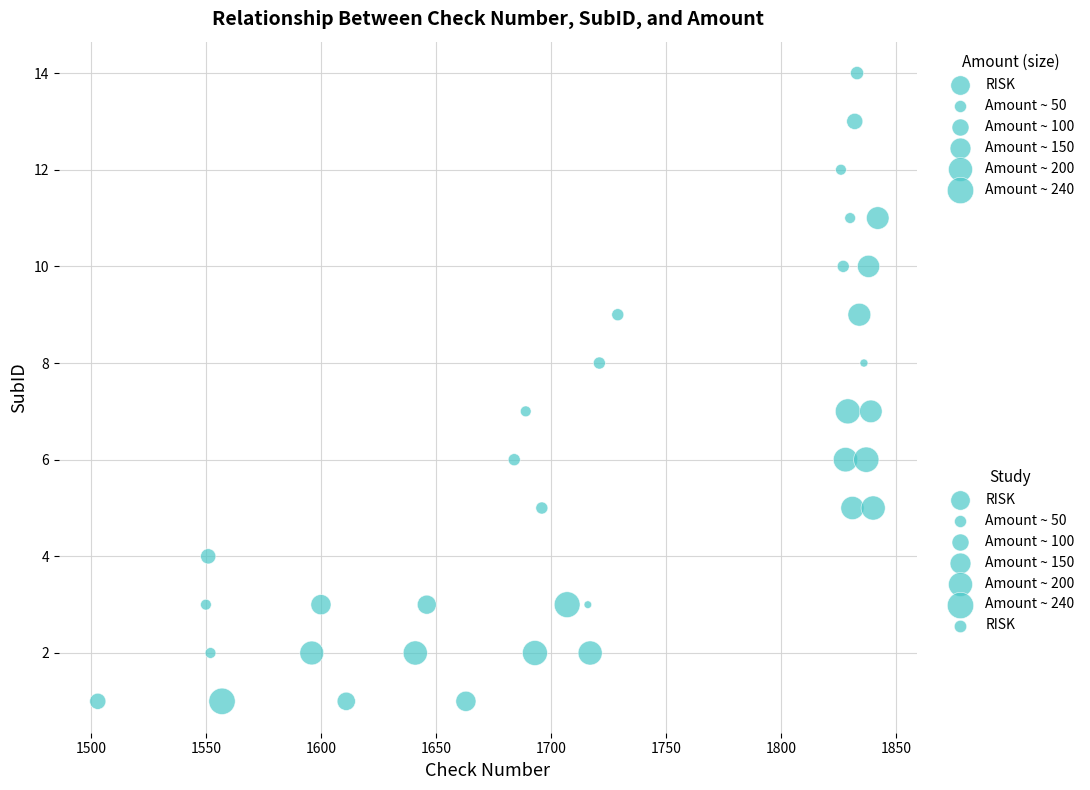

What is the range of X values (max minus min)?

339